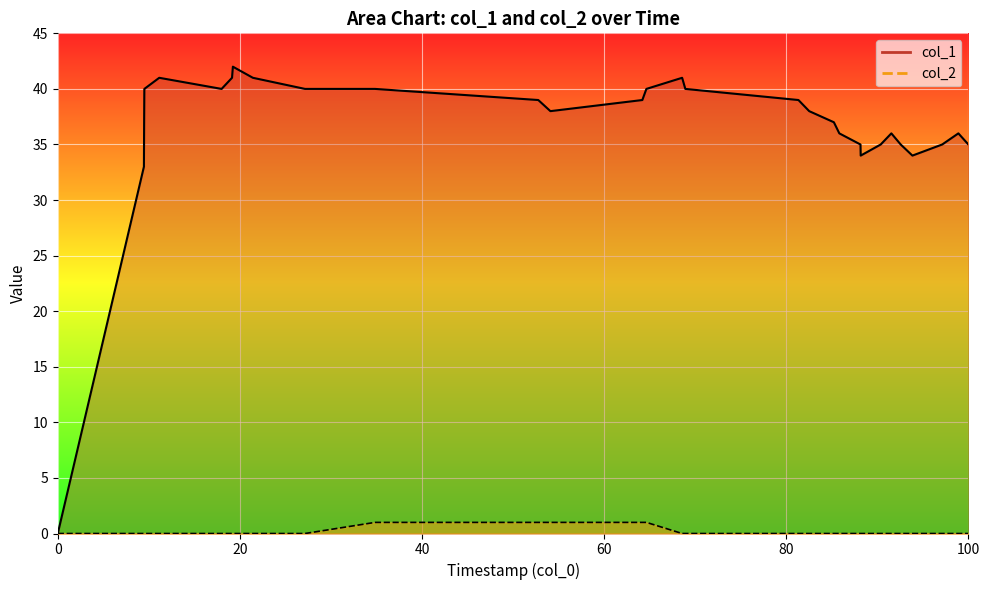

How many data points does each series have?

30